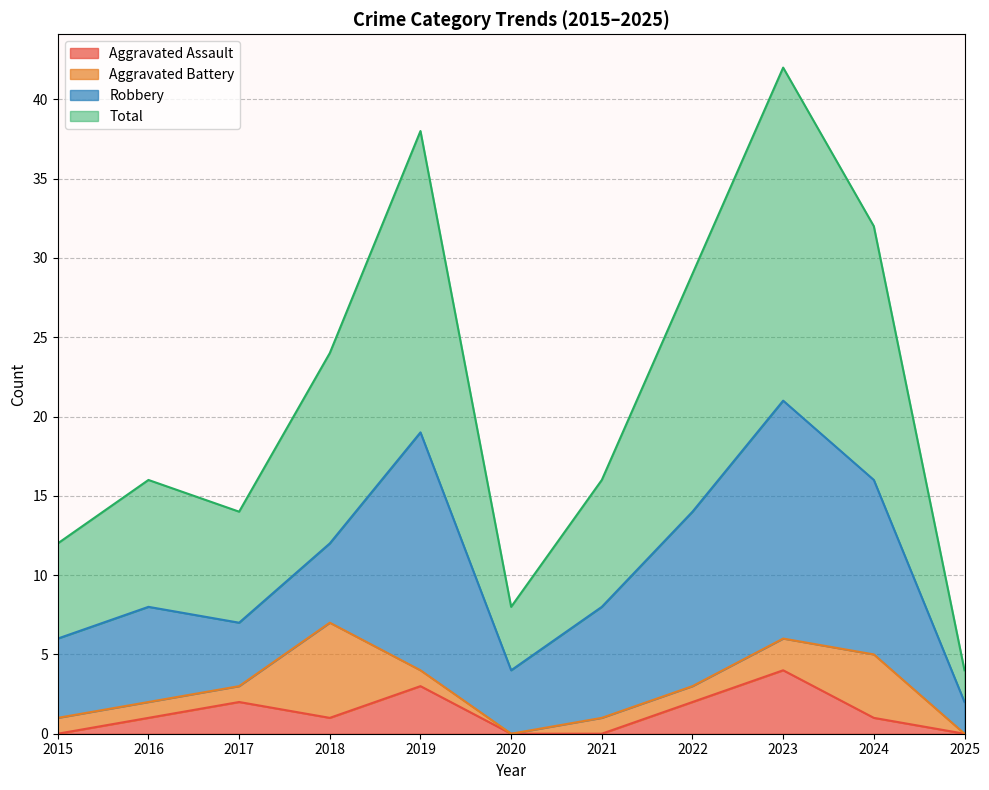

Is it true that Total equals 24 at 2018?

True